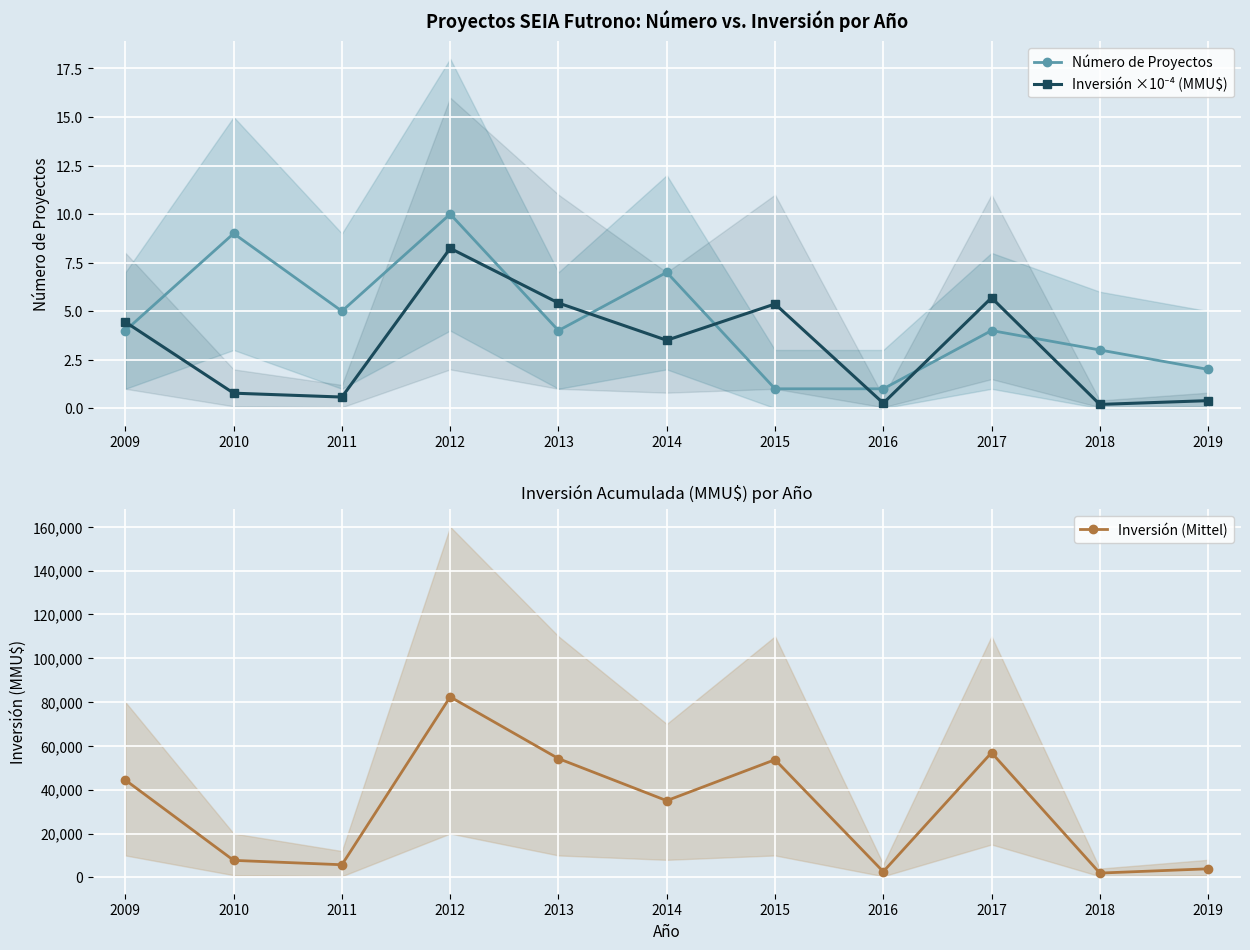

Rank the series by their maximum value, from highest to lowest.

Inversión (Mittel), Número de Proyectos, Inversión ×10⁻⁴ (MMU$)